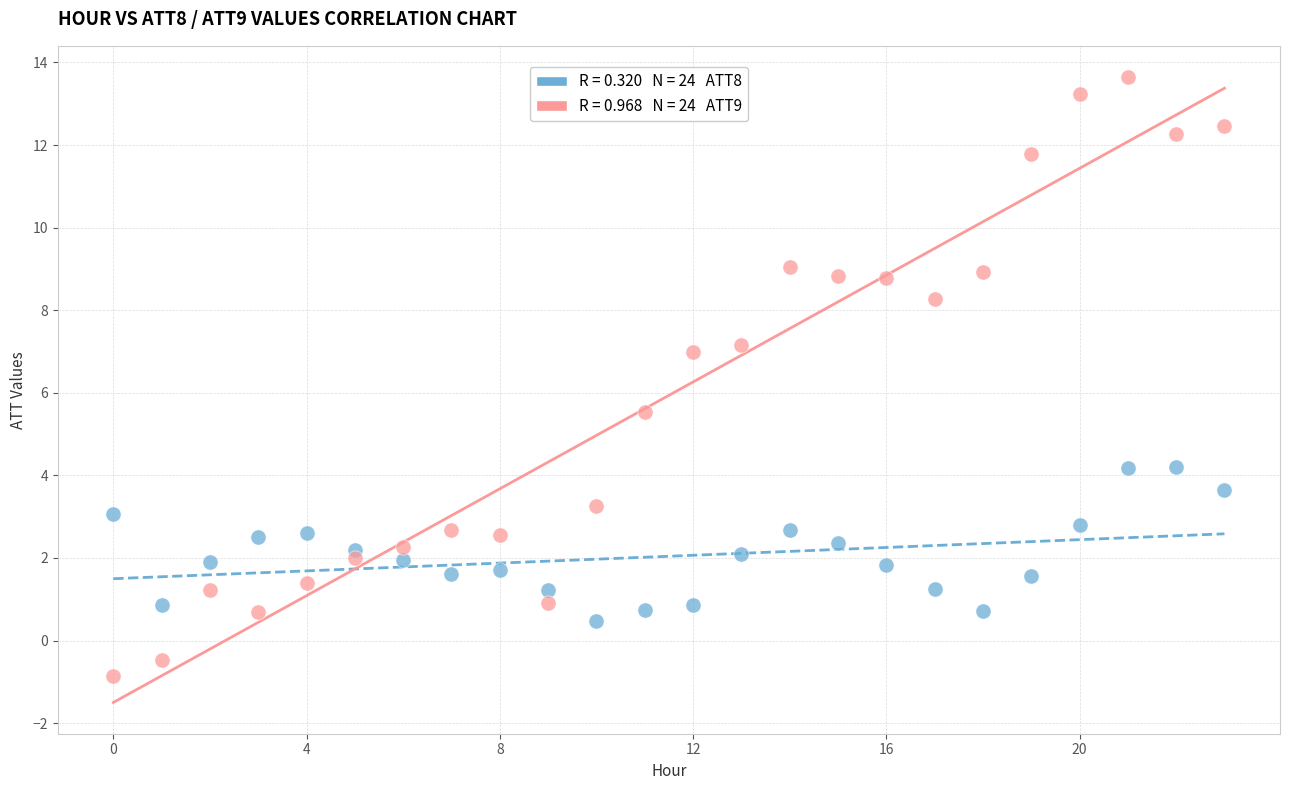

Across all data points, what is the range of Y values (max minus min)?

14.5